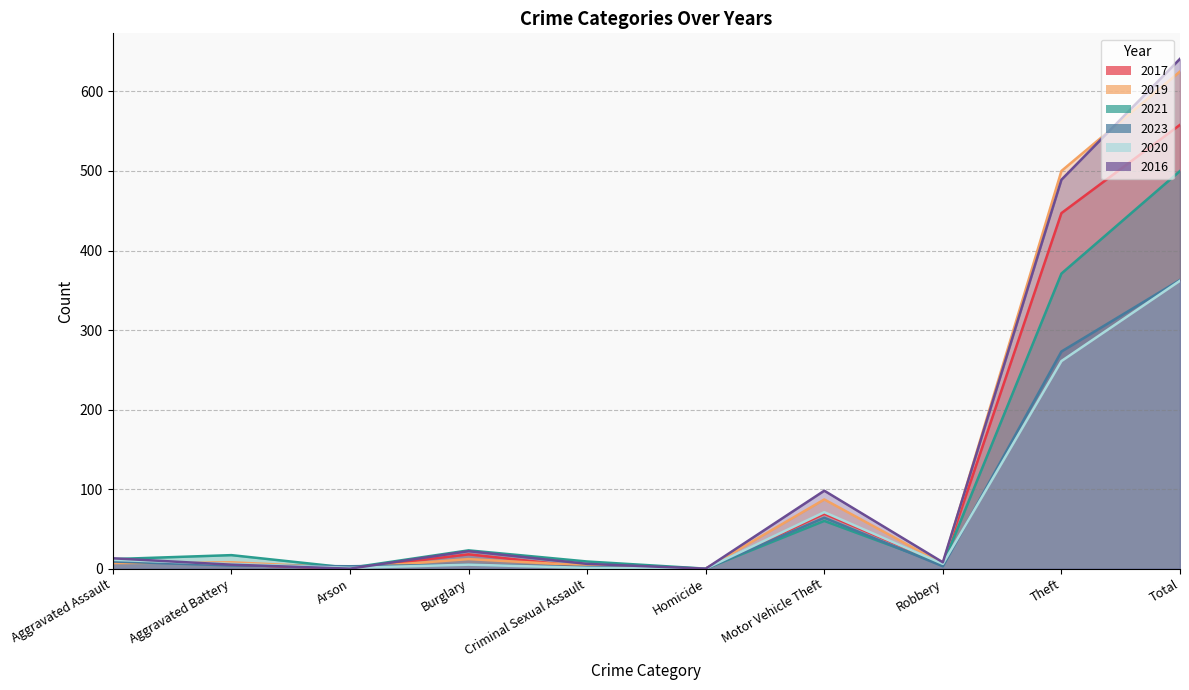

Which has a higher value, Criminal Sexual Assault or Motor Vehicle Theft?

Motor Vehicle Theft